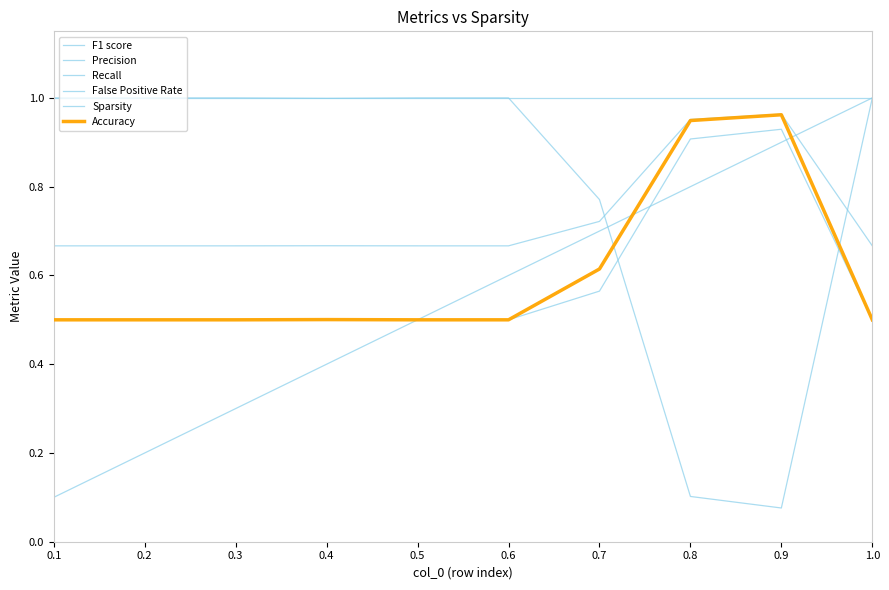

Is this an area chart (filled region under the line)?

No